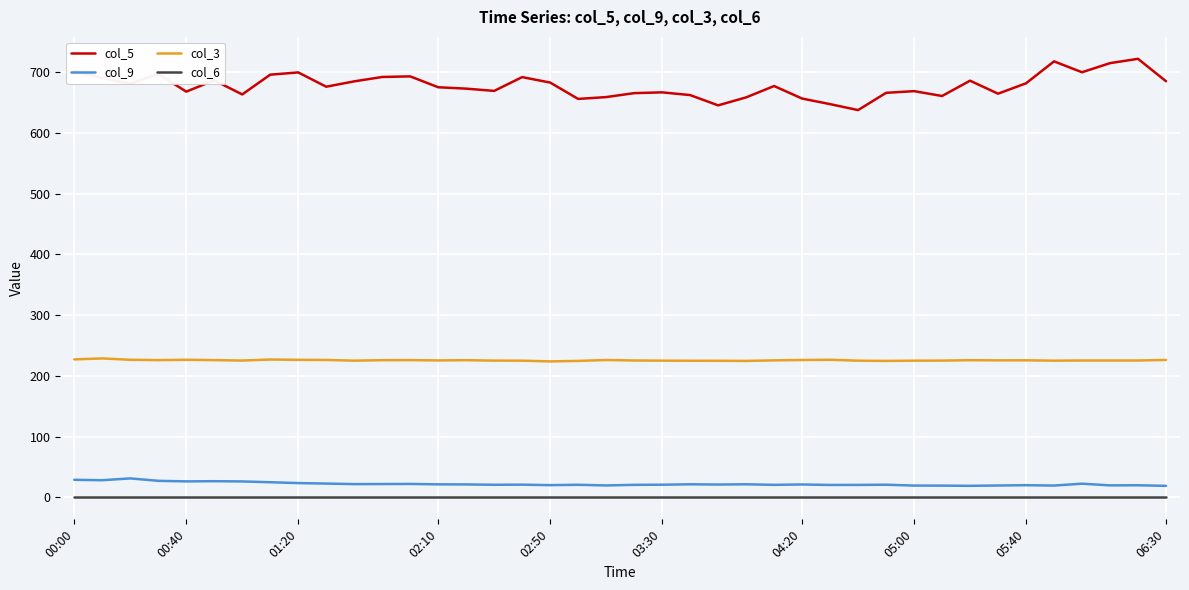

What is the maximum value shown in the chart?

722.0